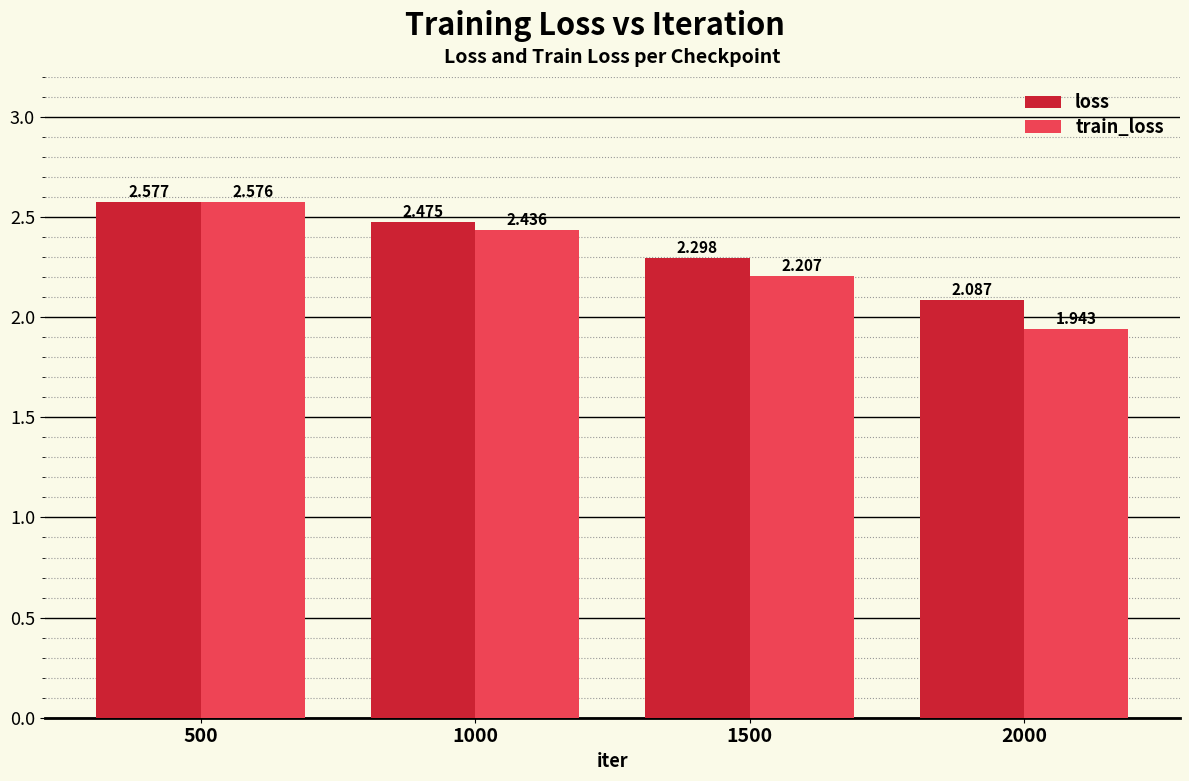

What value does the train_loss series have at 1500?

2.2